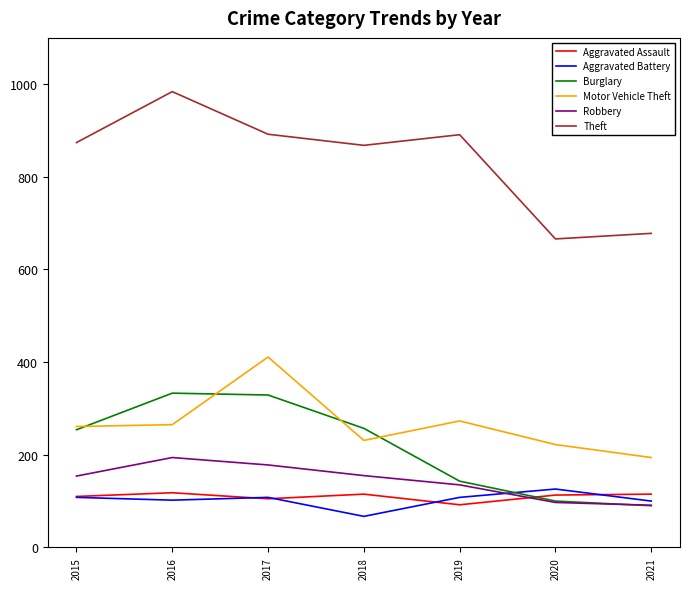

What are all the series names shown in the legend?

Aggravated Assault, Aggravated Battery, Burglary, Motor Vehicle Theft, Robbery, Theft